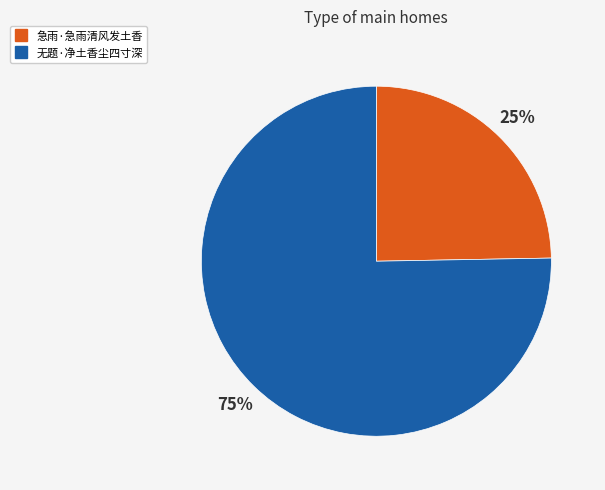

Rank the categories by value from highest to lowest.

无题·净土香尘四寸深, 急雨·急雨清风发土香